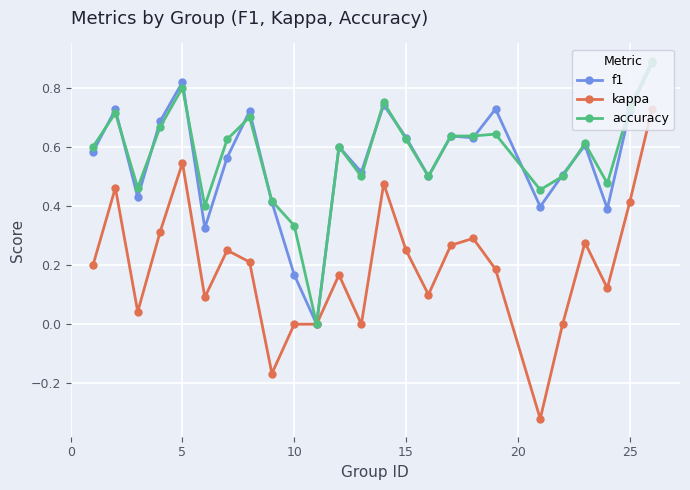

True or false: f1 has more than 2 interior local peaks.

True